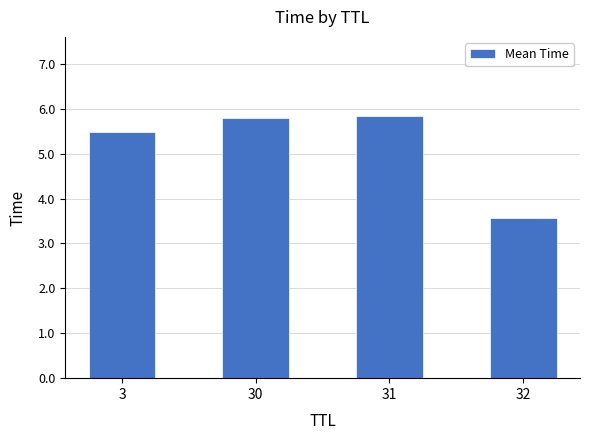

What is the average value?

5.2